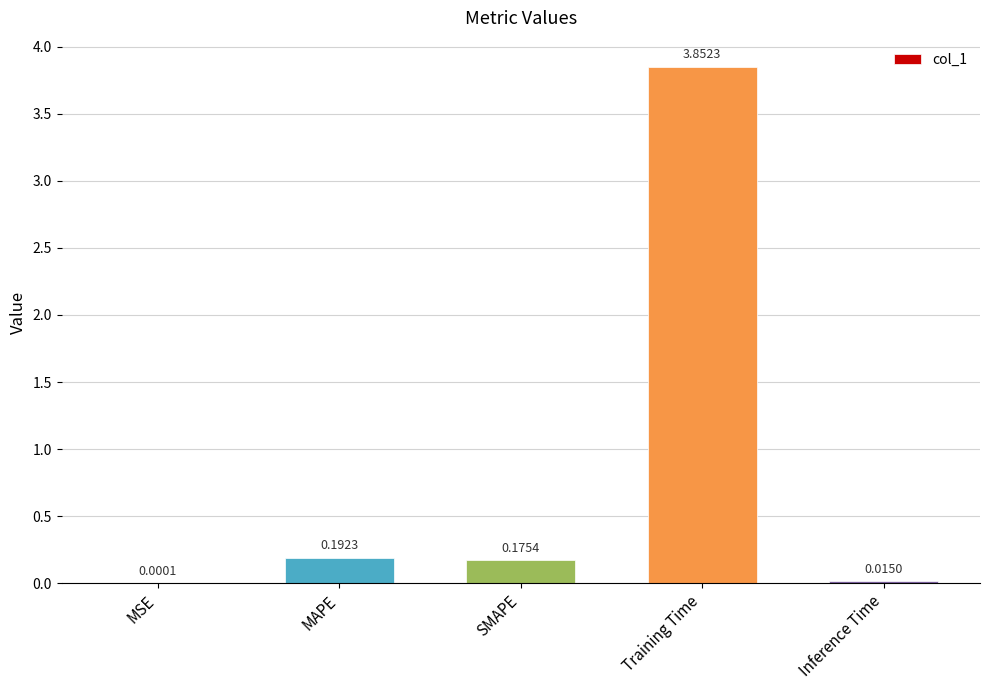

Which has a higher value, MAPE or Training Time?

Training Time